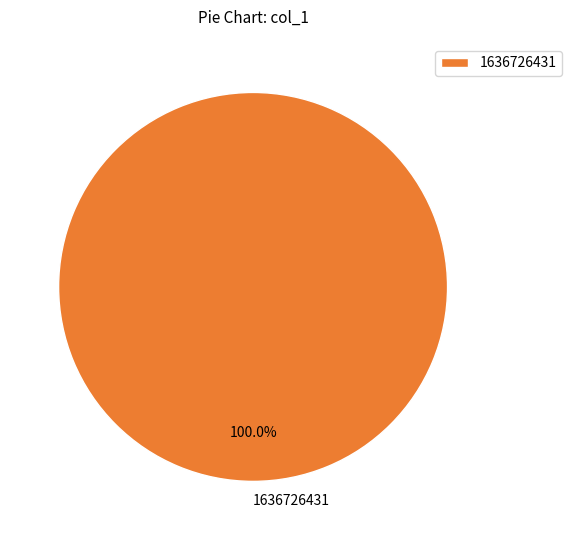

True or false: 1636726431 accounts for 100% of the total.

True